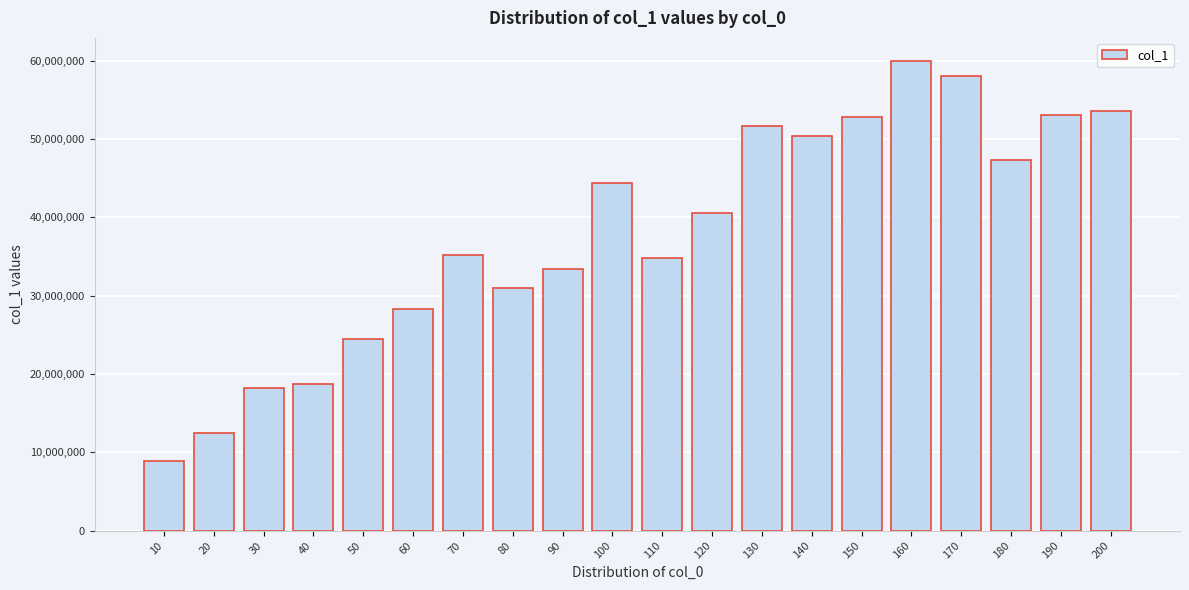

What is the approximate value at 80, to the nearest 50?

30952150